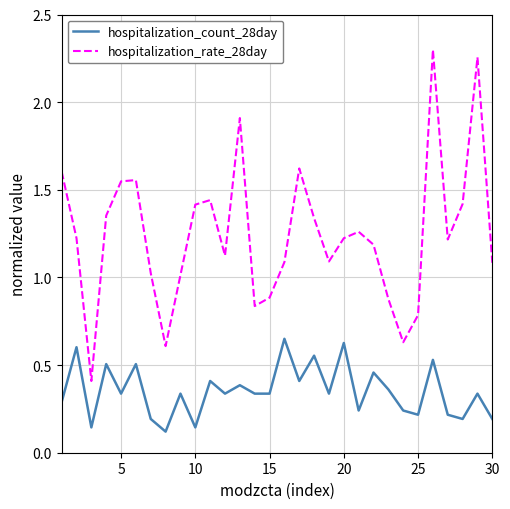

Which series has the largest total across all categories?

hospitalization_rate_28day